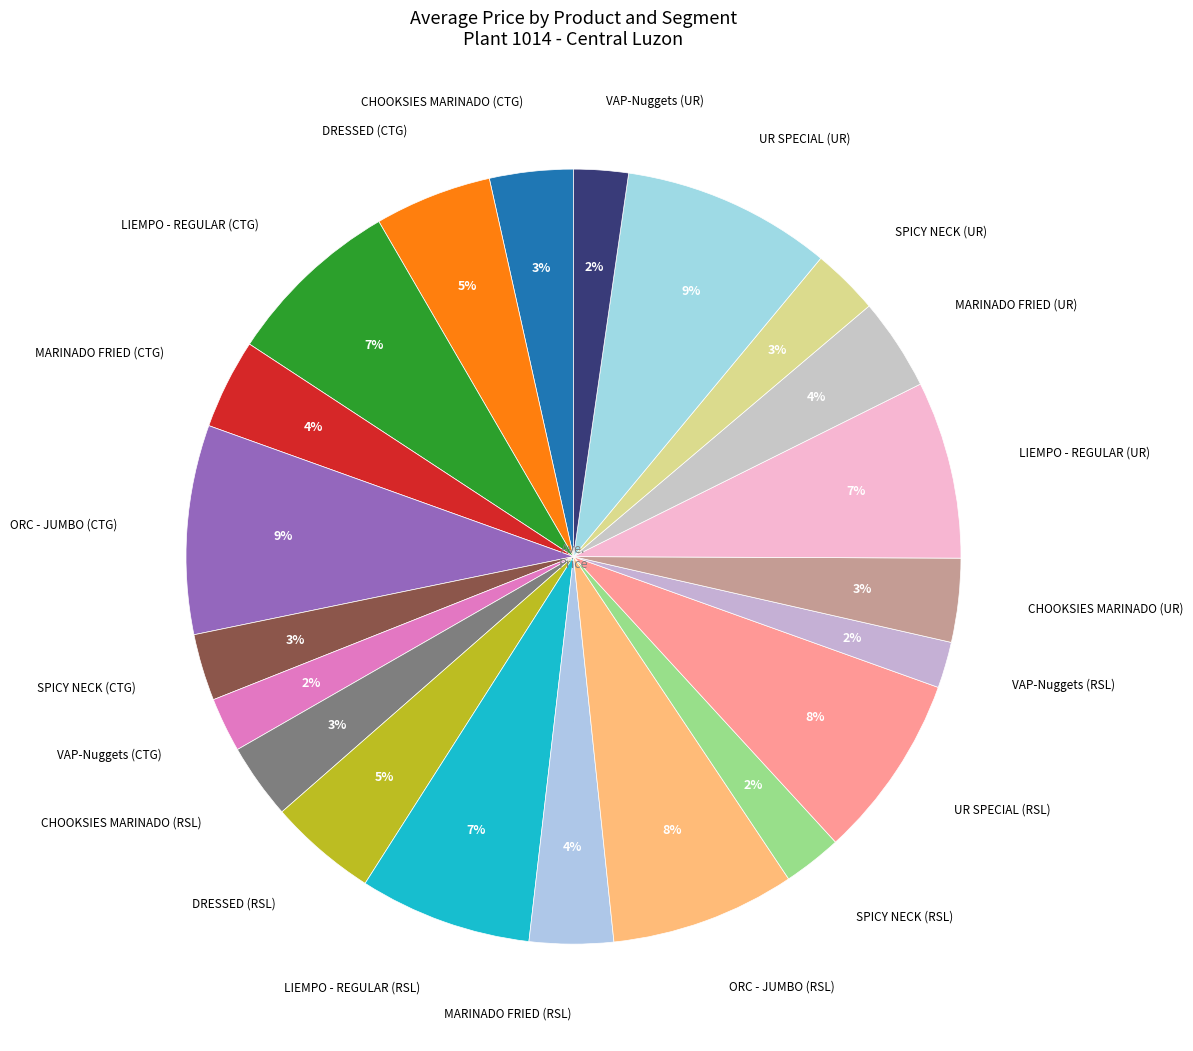

What is the smallest slice in the pie chart?

VAP-Nuggets (RSL)